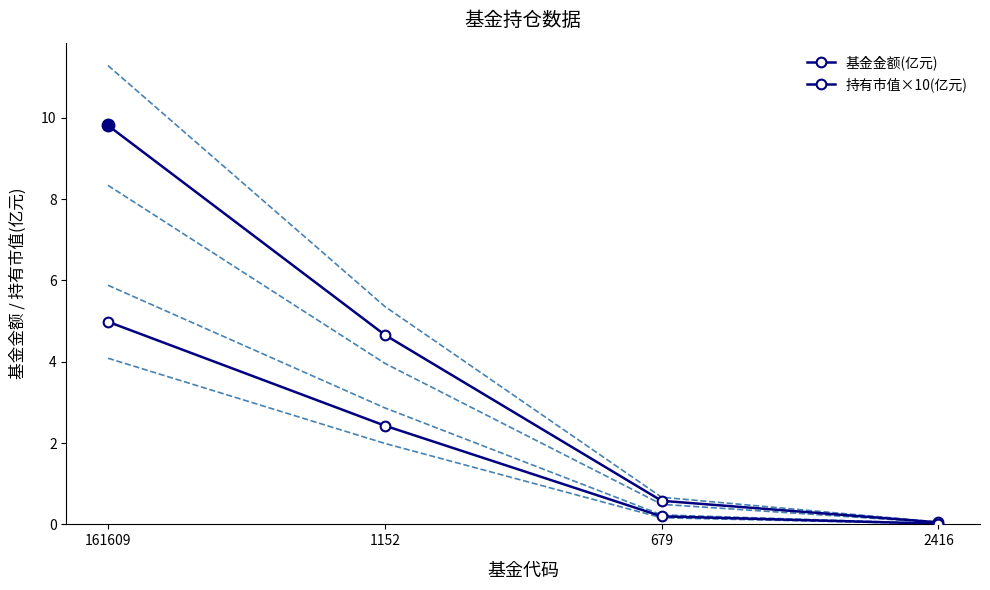

True or false: 基金金额(亿元) has more than 0 points higher than both neighbors.

False